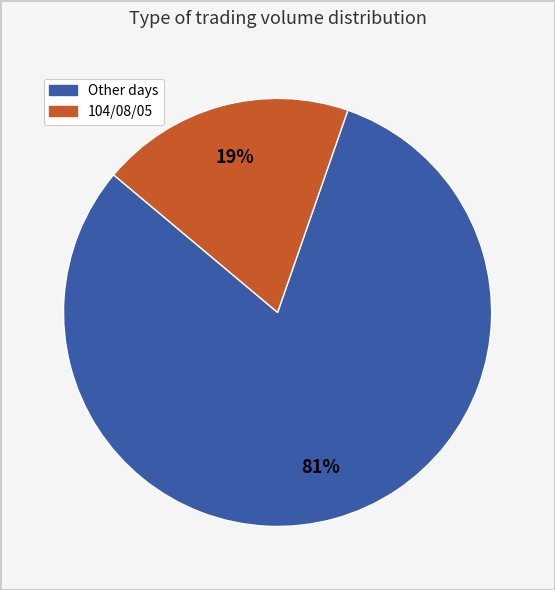

Does any single category account for the majority?

Yes